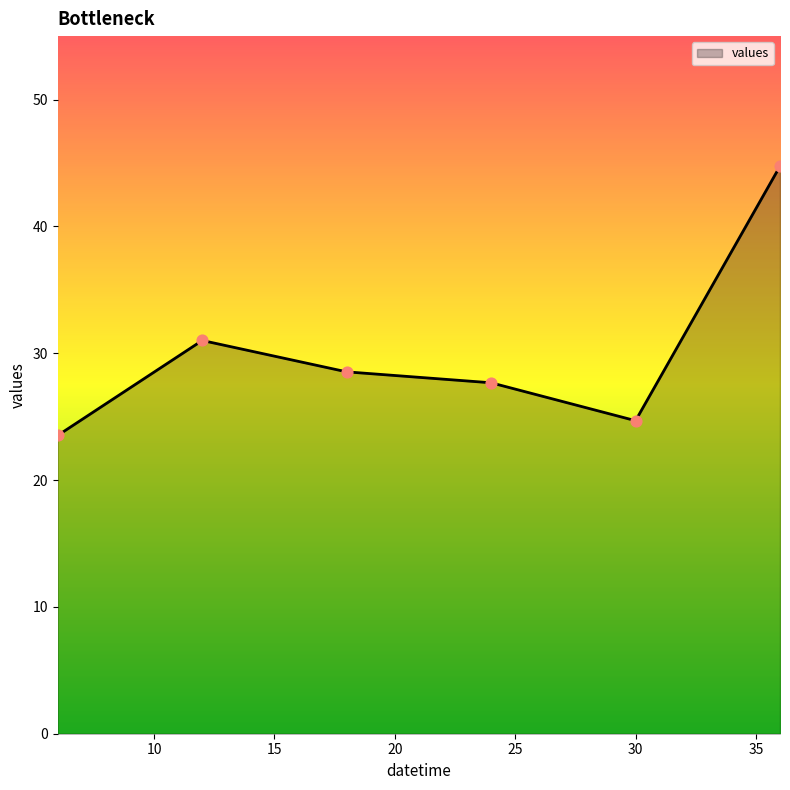

What is the greatest value displayed?

44.7